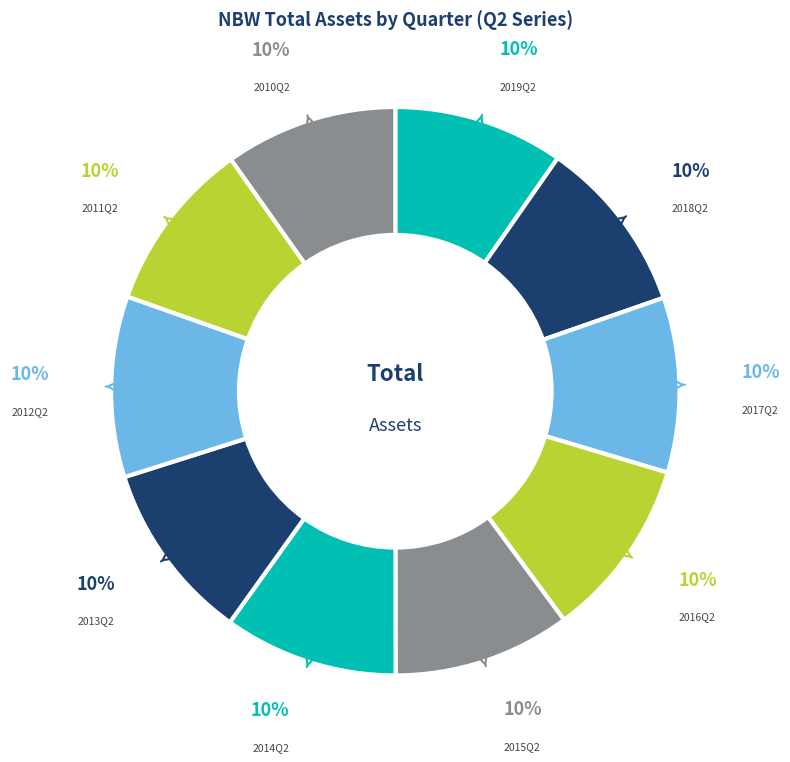

Is the sum of 2018Q2 and 2015Q2 greater than half?

No